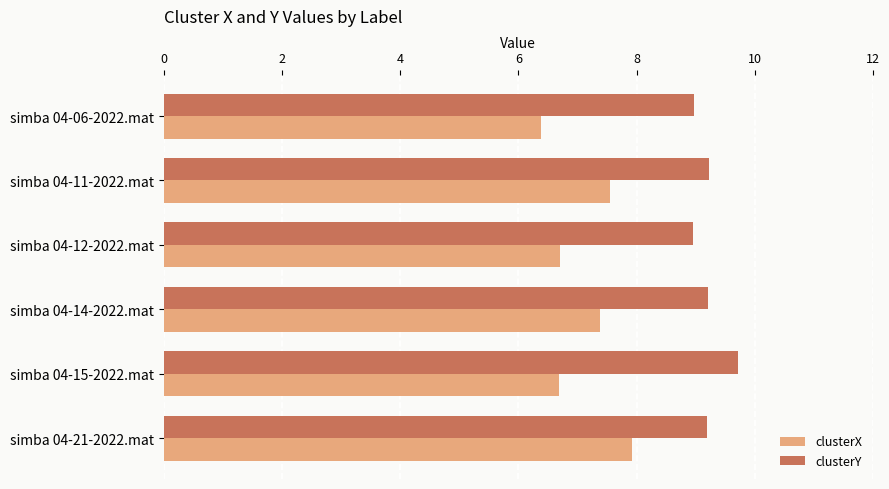

The clusterY series shows 9.0 at simba 04-06-2022.mat. True or false?

True